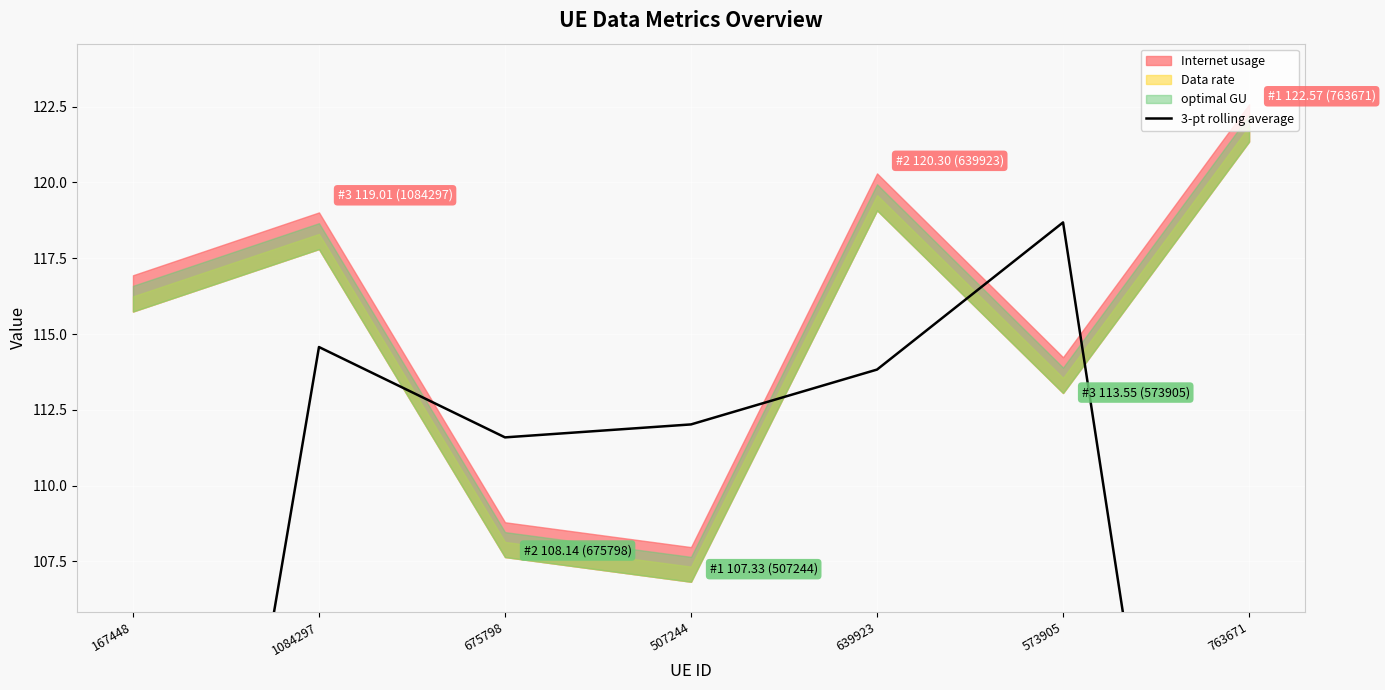

Reading left to right, list all the values displayed in this chart.

167448=78.4	1084297=114.6	675798=111.6	507244=112.0	639923=113.8	573905=118.7	763671=78.7